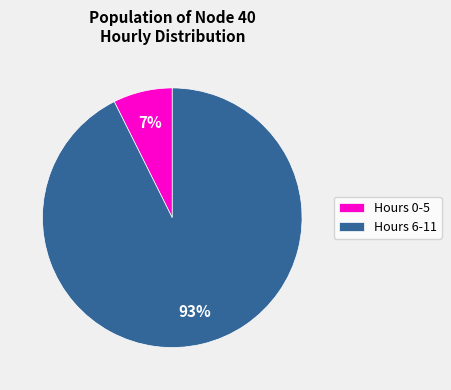

Rank the categories by value from lowest to highest.

Hours 0-5, Hours 6-11